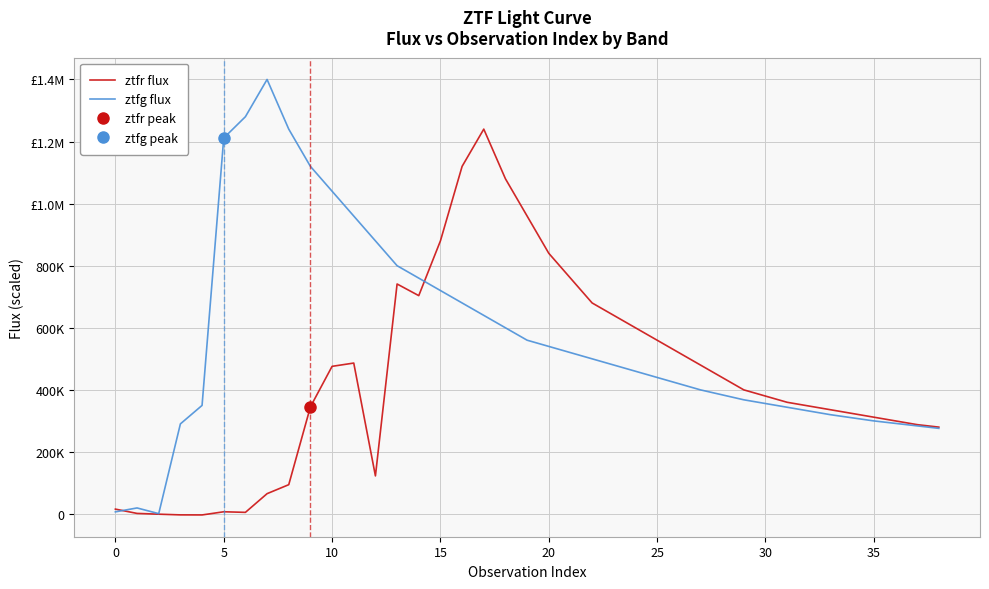

The value of ztfr flux at 31 is 360000.0. True or false?

True